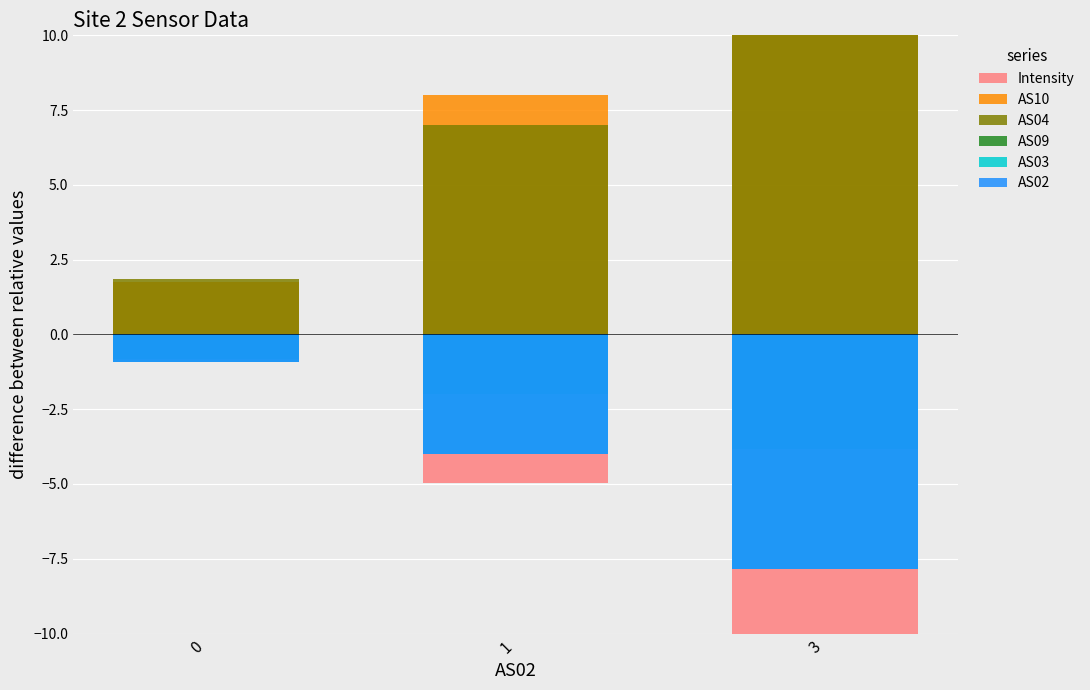

What is the highest value of the AS10 series?

15.2